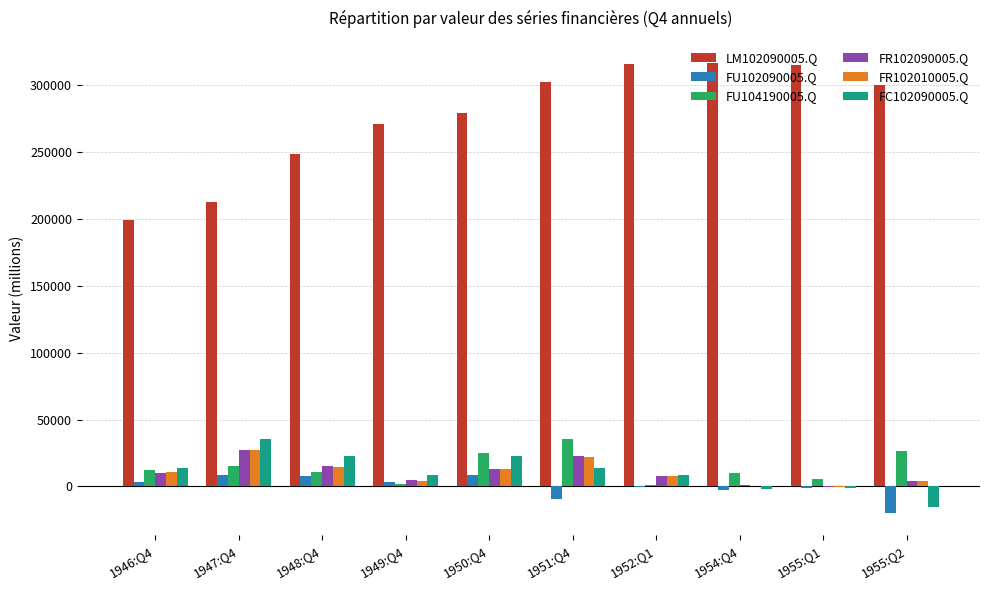

What is the sum of all FU104190005.Q values?

142882